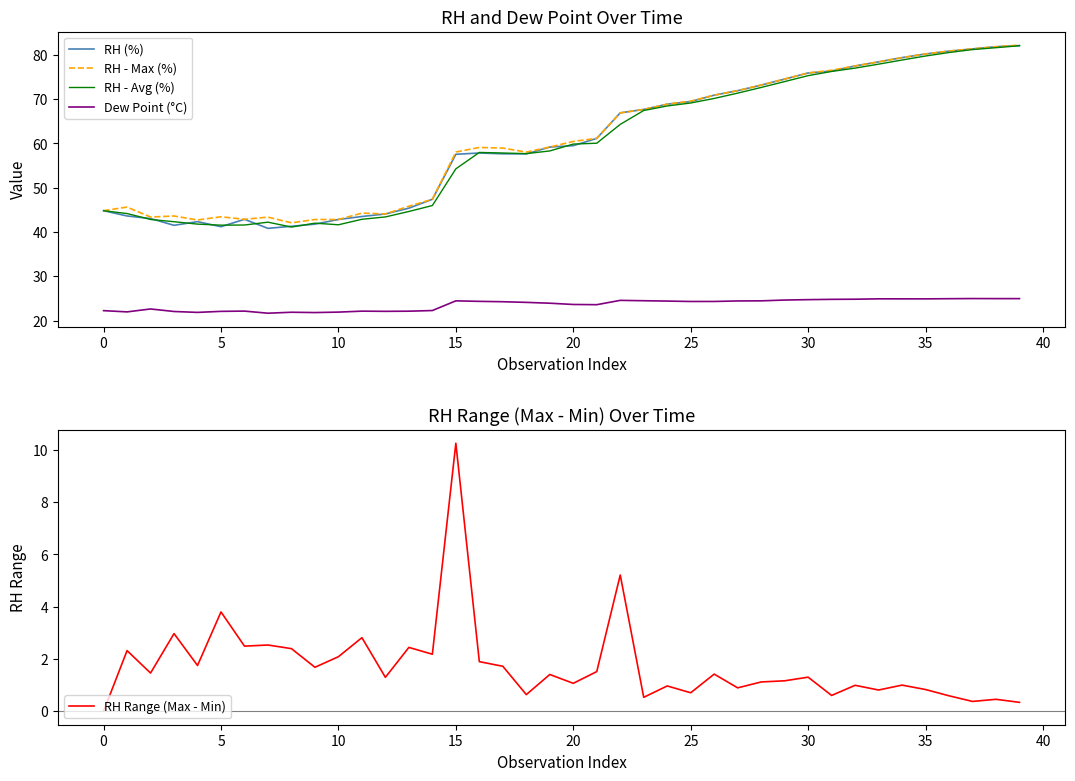

At which category is the sum across all series the highest?

39